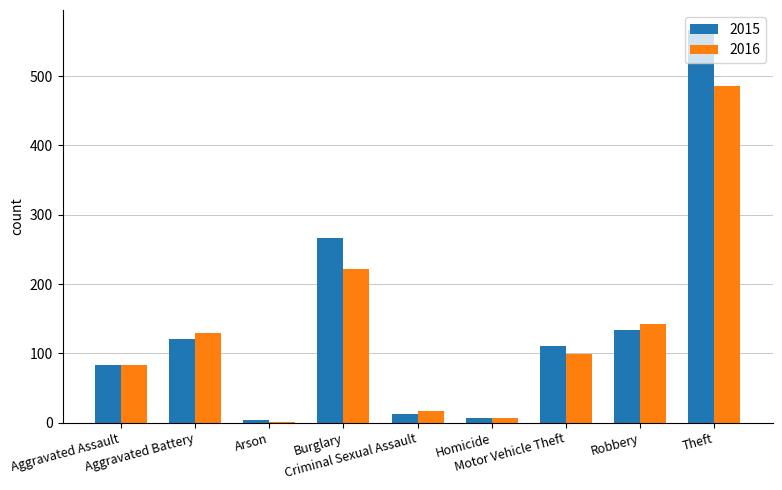

Reading left to right, transcribe all the data shown in this chart.

2015: Aggravated Assault=83	Aggravated Battery=121	Arson=4	Burglary=267	Criminal Sexual Assault=13	Homicide=7	Motor Vehicle Theft=110	Robbery=134	Theft=567
2016: Aggravated Assault=83	Aggravated Battery=130	Arson=1	Burglary=221	Criminal Sexual Assault=17	Homicide=7	Motor Vehicle Theft=99	Robbery=143	Theft=486